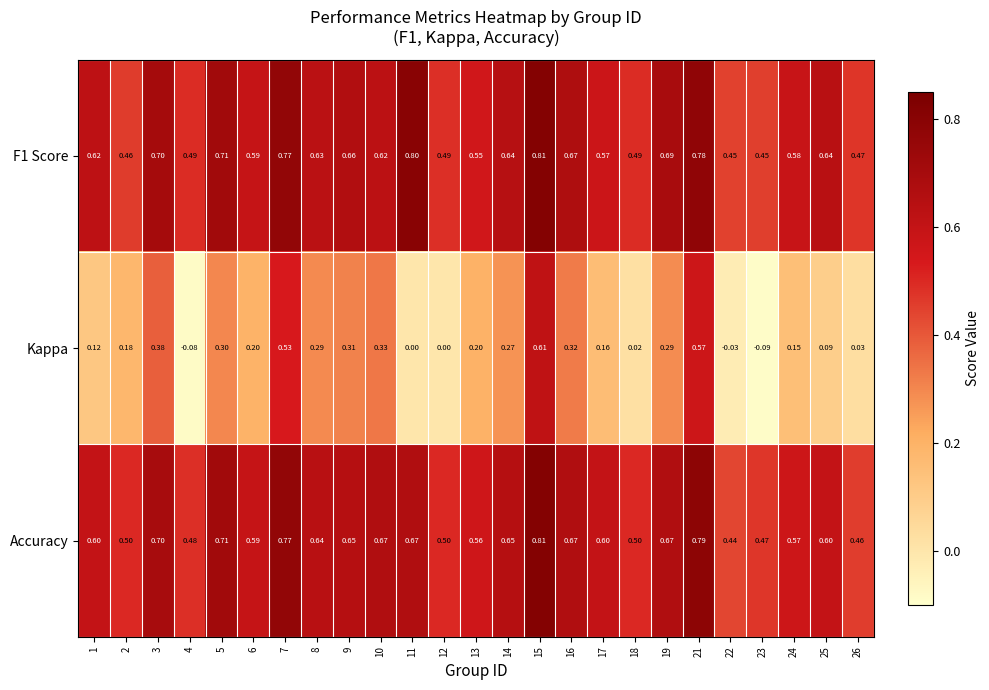

Which series has the widest spread of values?

Kappa